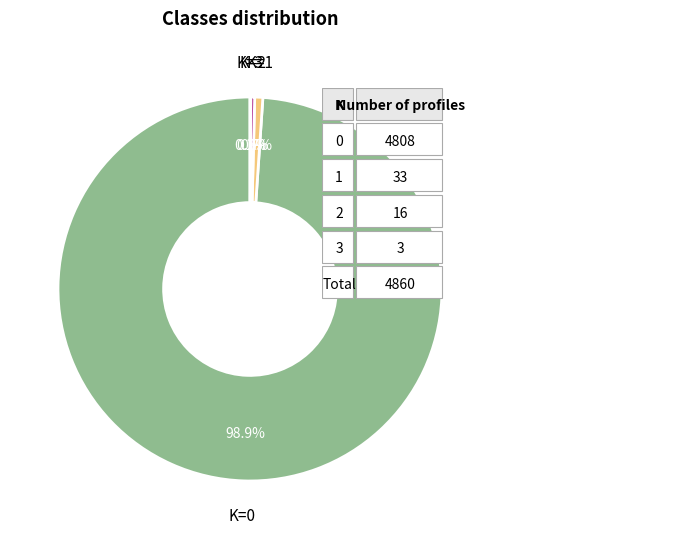

What portion of the pie excludes K=1?

99.3%